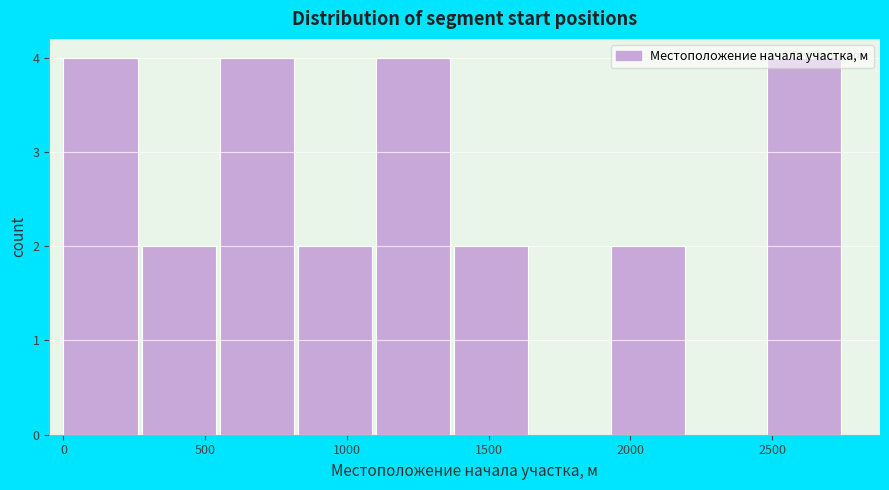

Reading left to right, list every bar in this chart as the range it spans on the x-axis followed by its height. Neither the bar edges nor the heights are printed on the chart, so give them approximately, as read against the axes.

0 to 300: 4
300 to 550: 2
550 to 850: 4
850 to 1100: 2
1100 to 1400: 4
1400 to 1650: 2
1650 to 1950: 0
1950 to 2200: 2
2200 to 2500: 0
2500 to 2750: 4